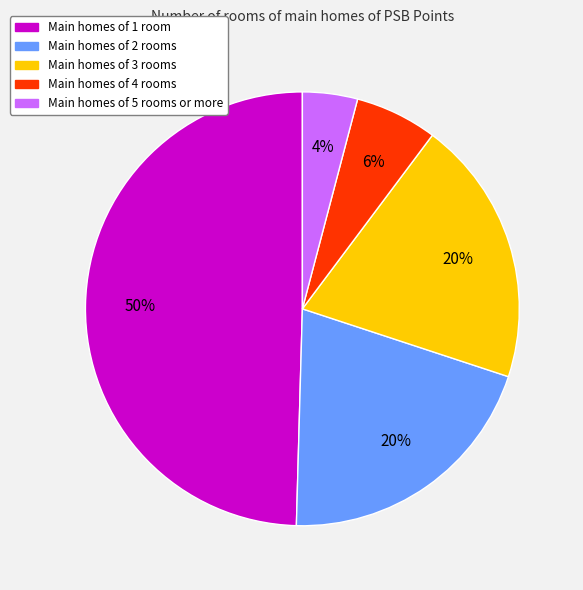

To the nearest percent, what is the average slice percentage?

20%